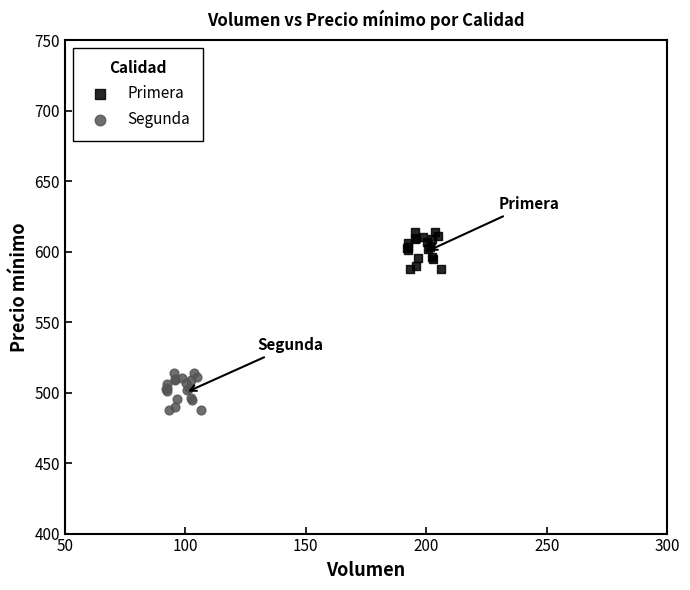

Which series reaches the maximum Y coordinate?

Primera